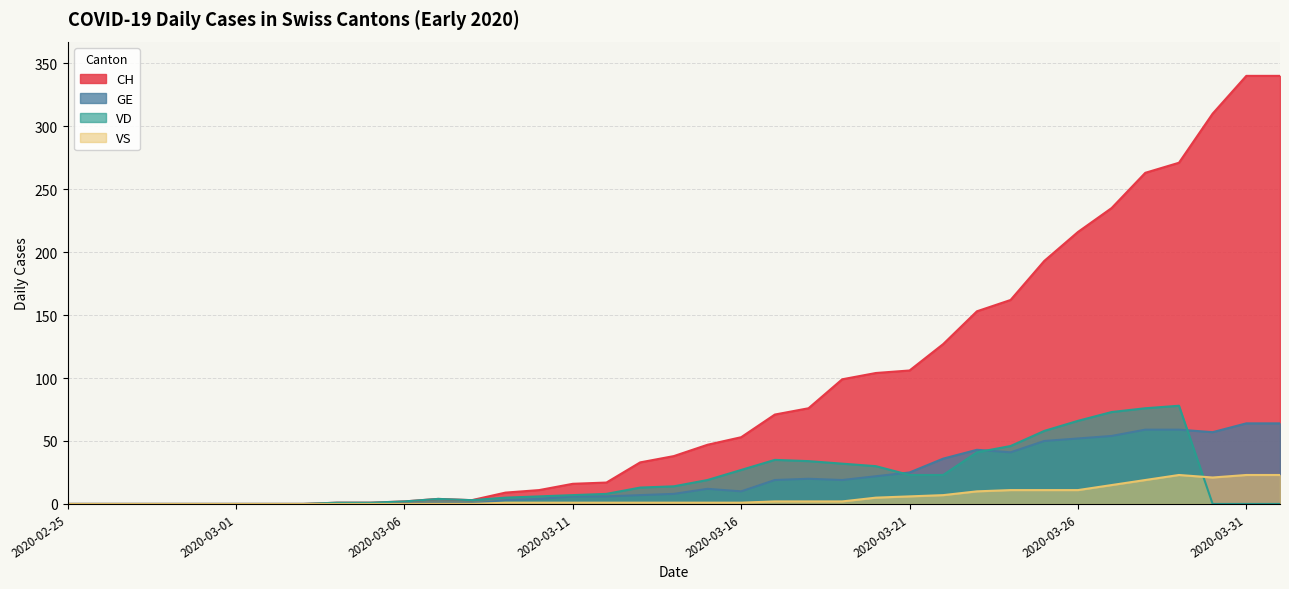

Where is VD nearest to the value 39?

2020-03-23